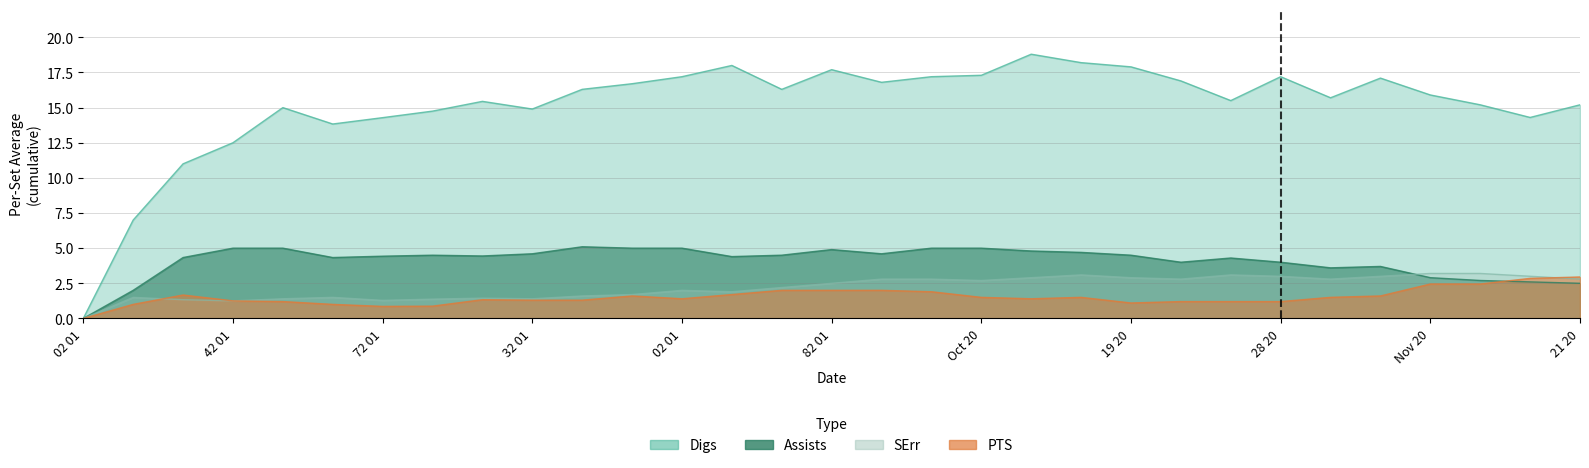

What is the maximum value for SErr?

3.2